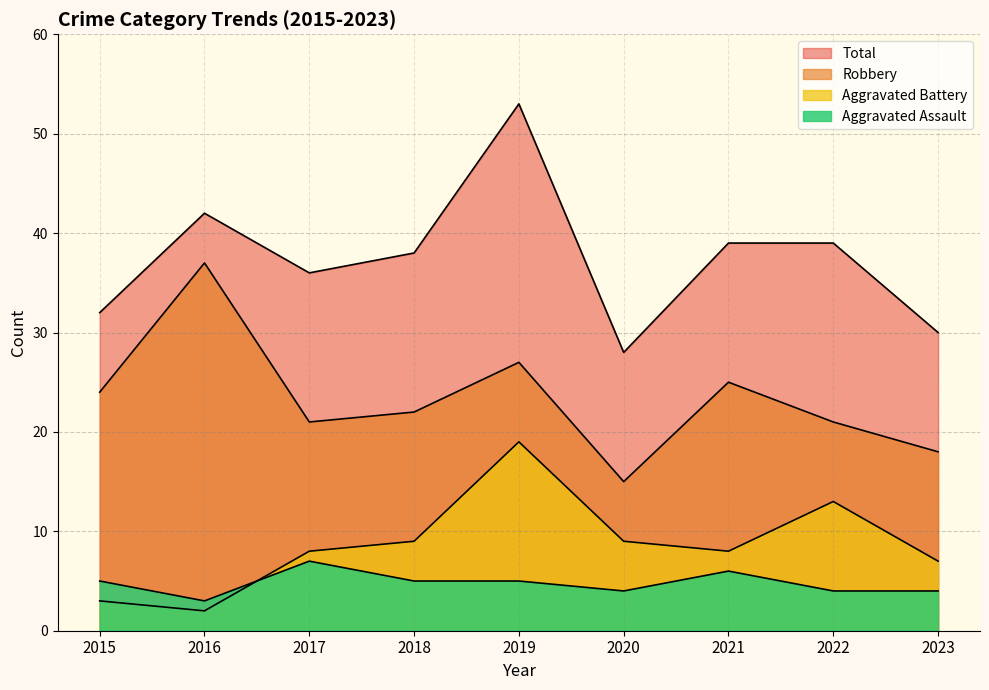

What is the total value across all series at 2021?

78